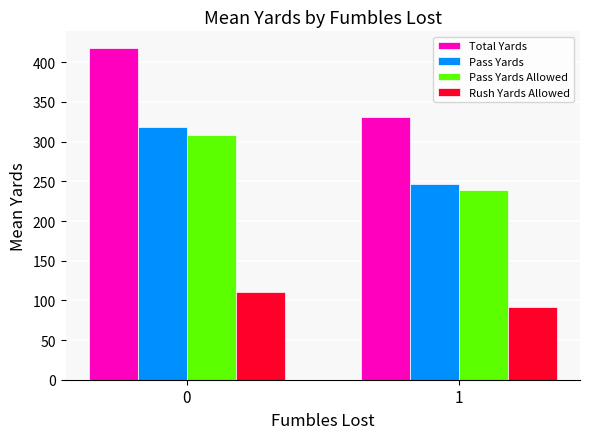

The Rush Yards Allowed series shows 110.2 at 0. True or false?

True